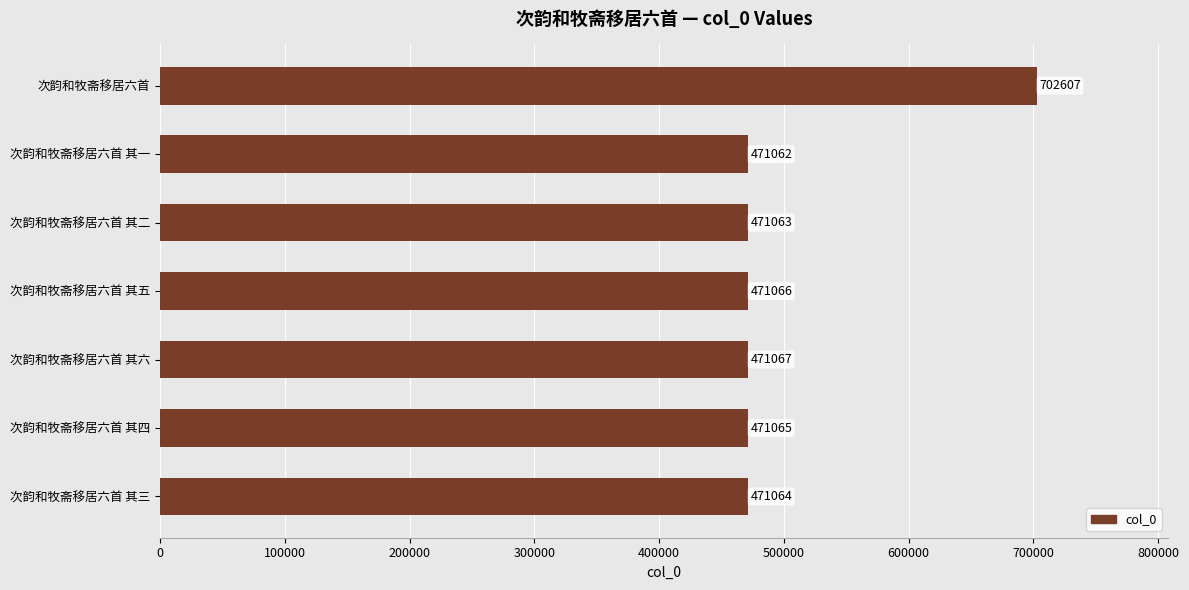

Between 次韵和牧斋移居六首 and 次韵和牧斋移居六首 其二, which is larger?

次韵和牧斋移居六首